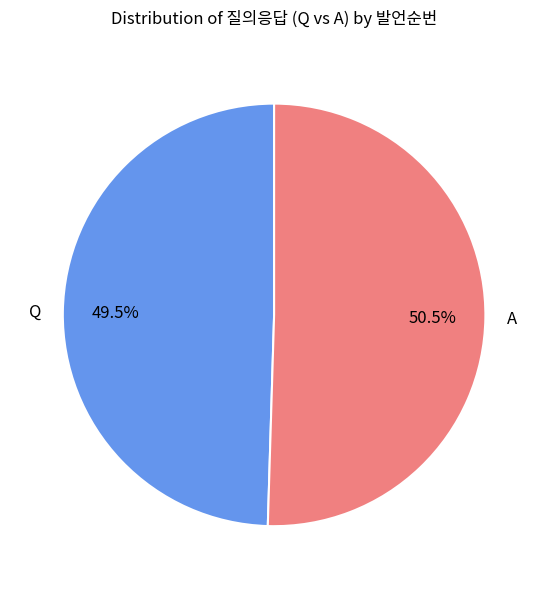

To the nearest percent, what is the combined percentage of Q and A?

100%